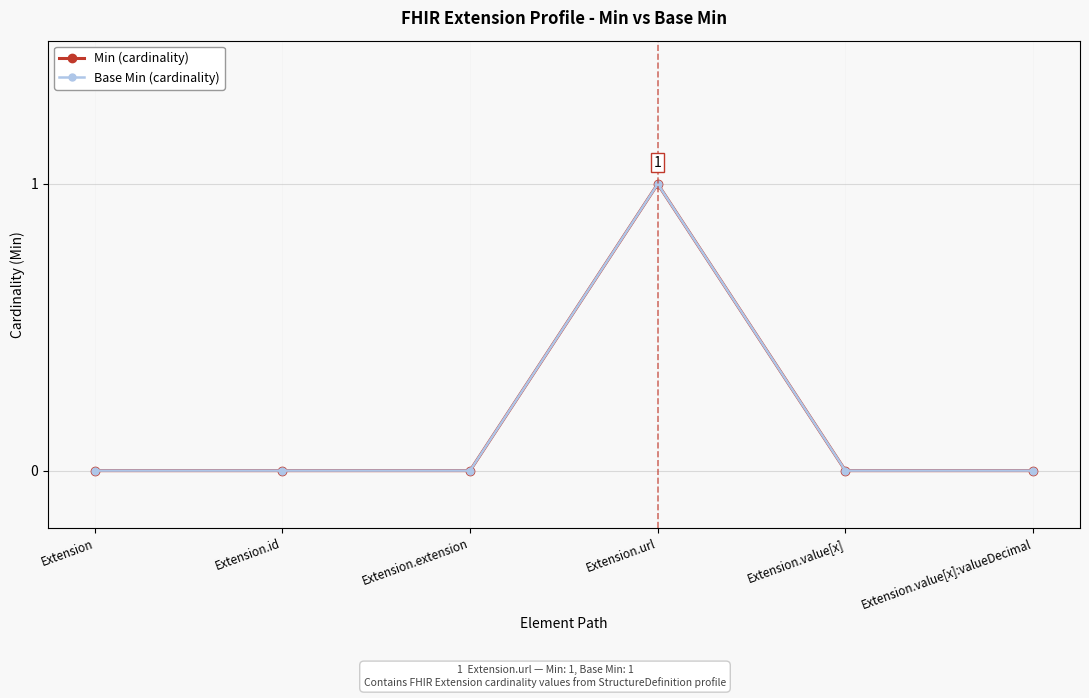

In Base Min (cardinality), how many points are higher than both neighbors (excluding endpoints)?

1